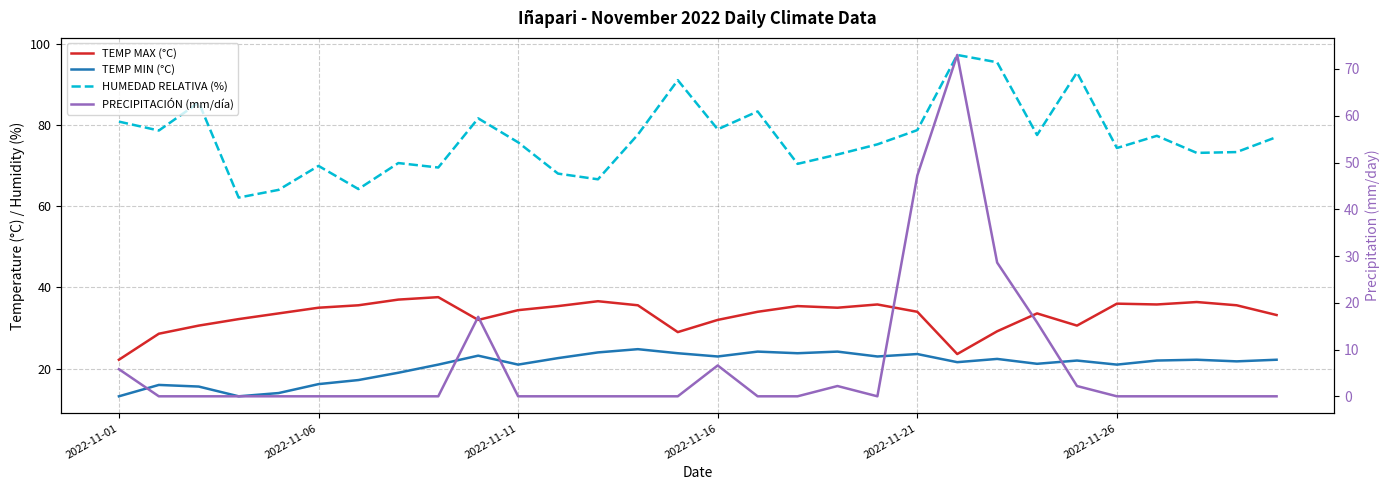

At which category is the sum across all series the highest?

21